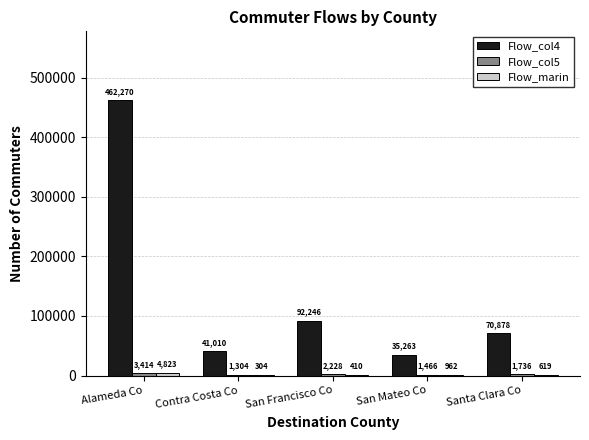

Count the number of data series in this chart.

3